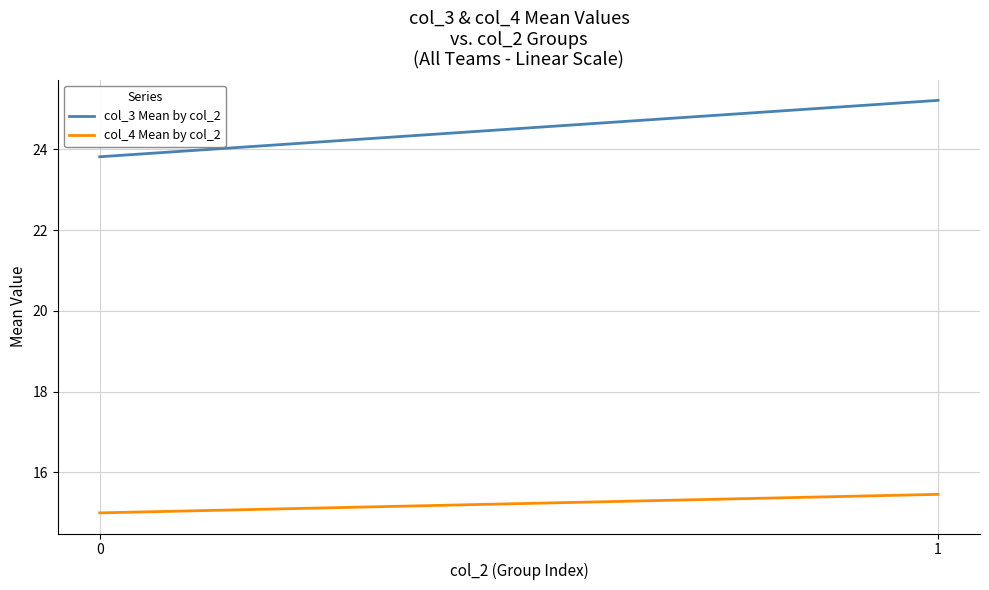

What is the difference between the maximum and minimum values in the col_3 Mean by col_2 series?

1.4